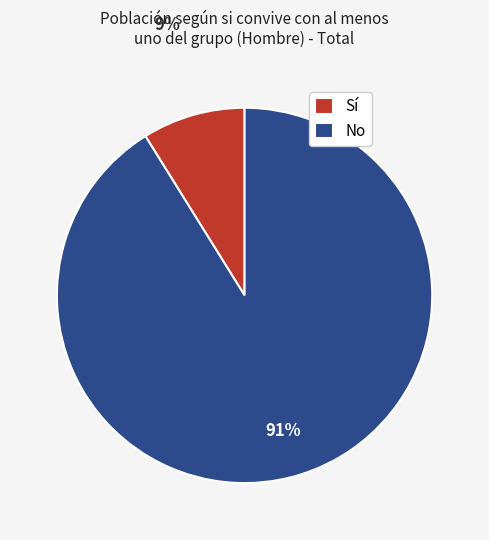

Does any single category account for the majority?

Yes